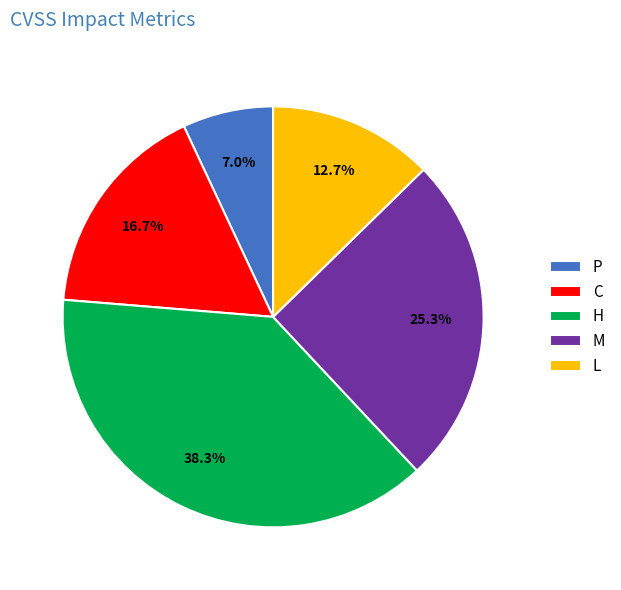

Combined, what portion of the pie is M and H?

63.6%